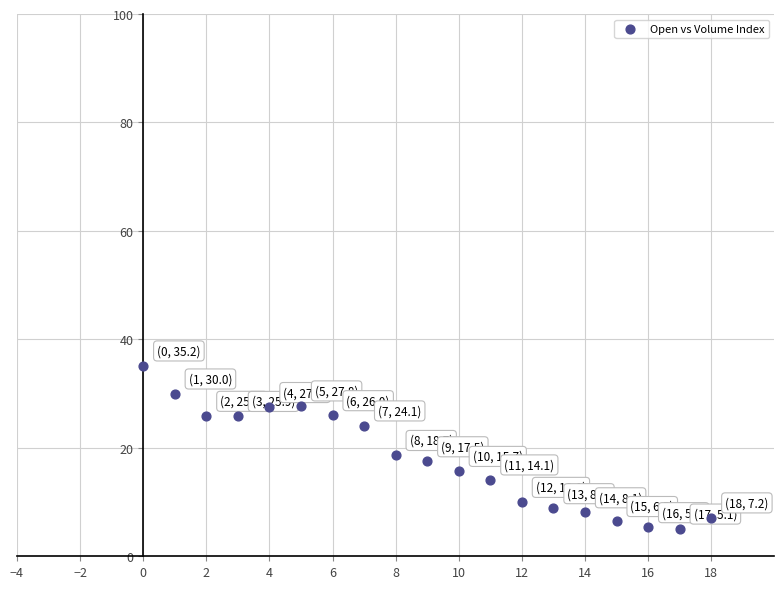

What Y value in the scatter plot is closest to 20?

18.7